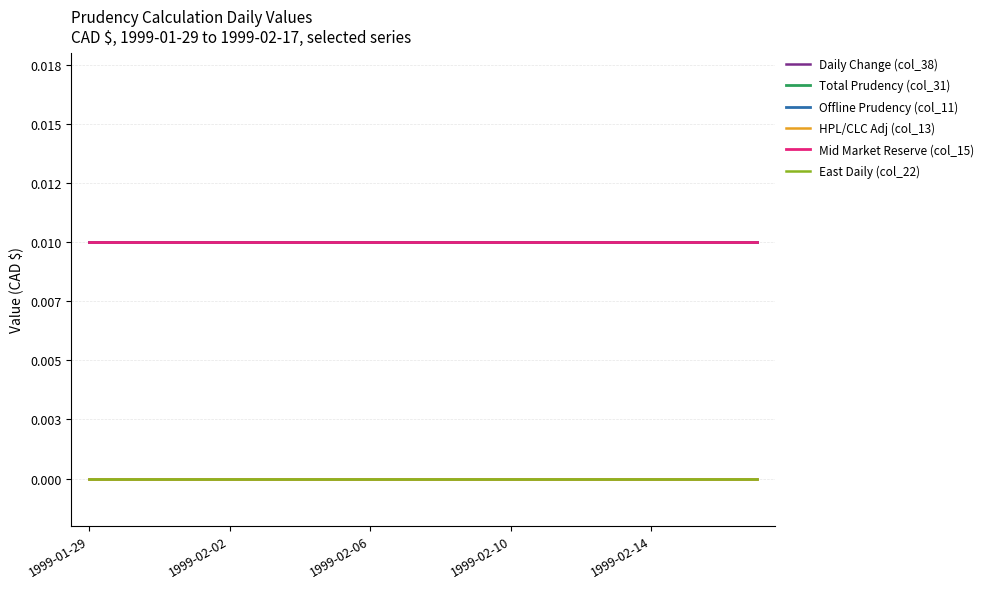

Which series has the largest total across all categories?

Total Prudency (col_31)